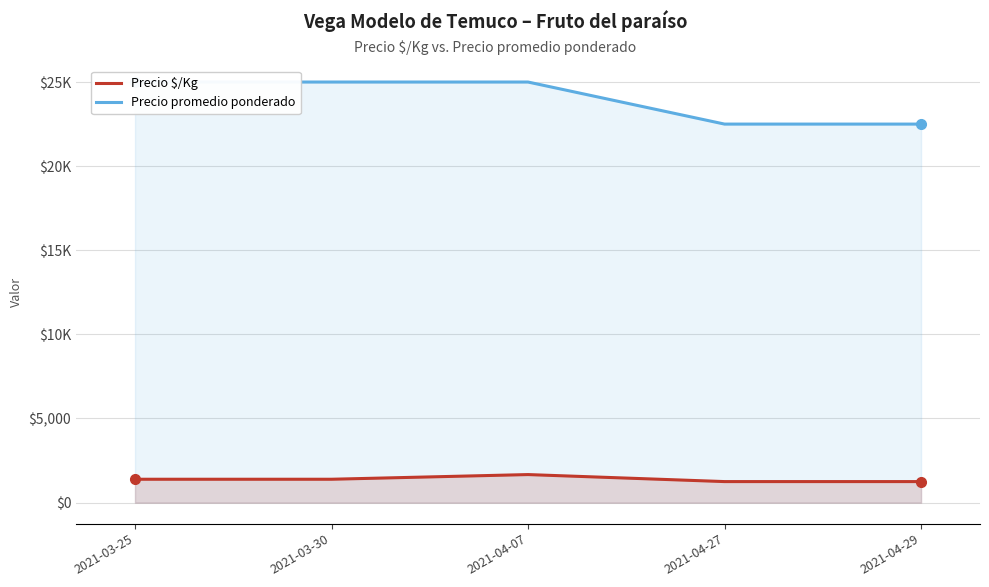

What is the maximum value for Precio promedio ponderado?

25000